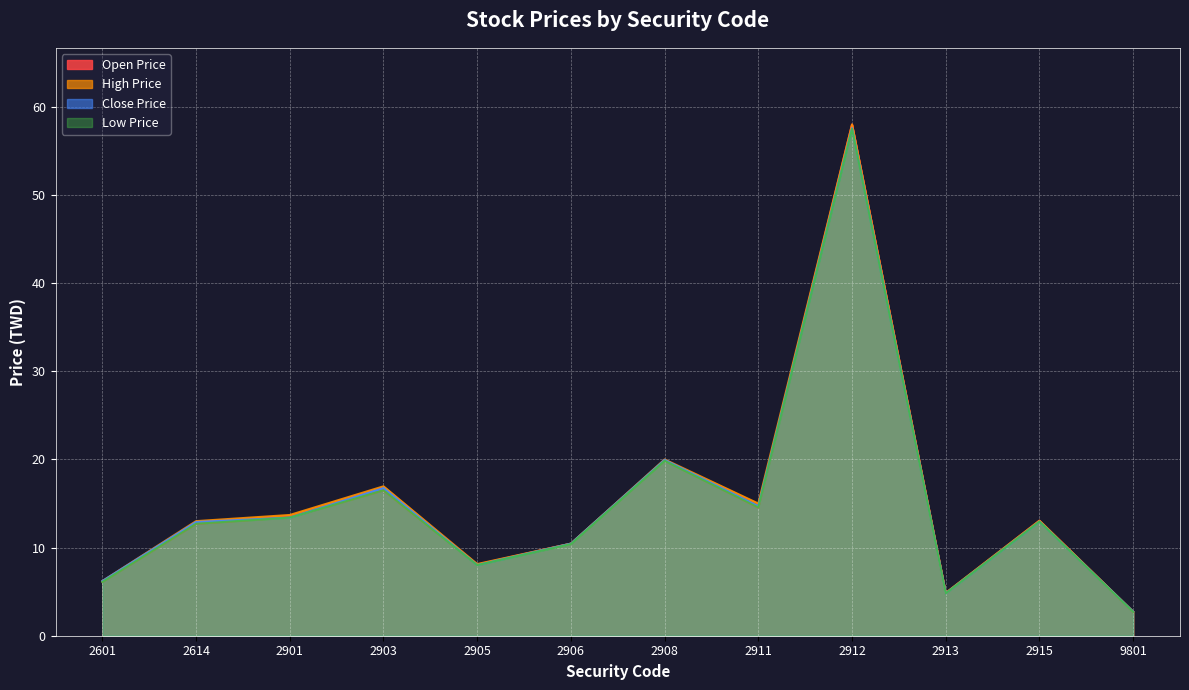

What is the maximum value shown in the chart?

58.0